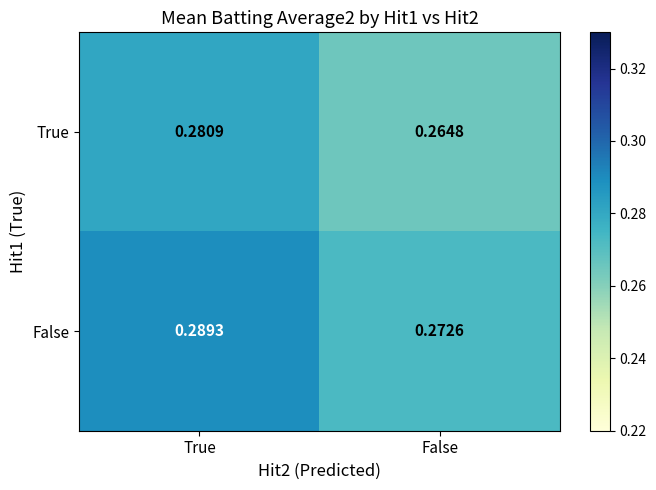

At False, list the series in order from smallest to largest.

True, False